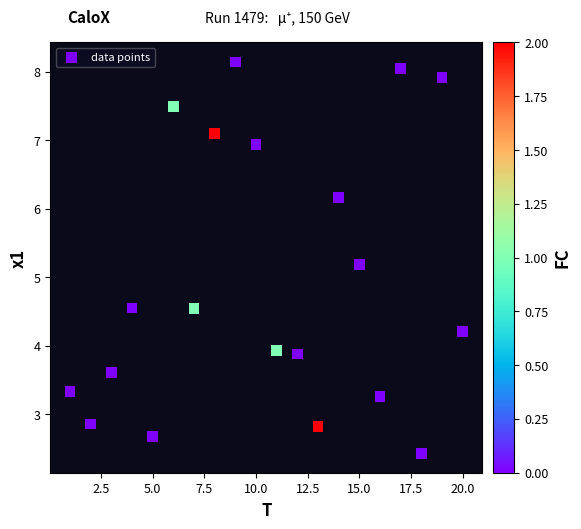

What is the range of Y values (max minus min)?

5.7